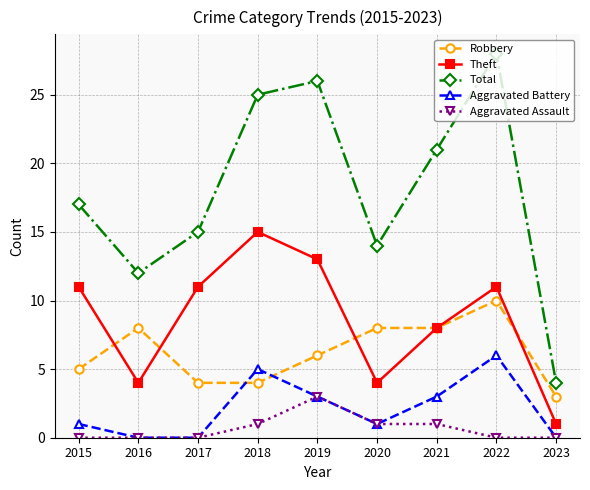

Which series has the widest spread of values?

Total